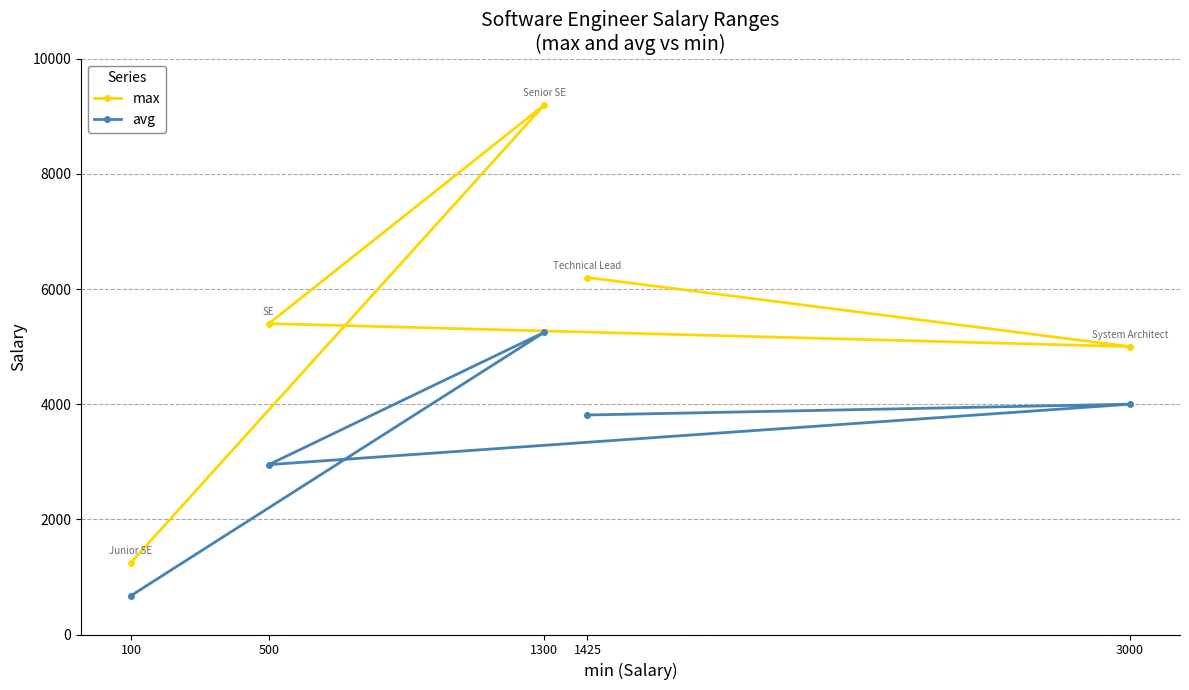

In avg, how many points are higher than both neighbors (excluding endpoints)?

2